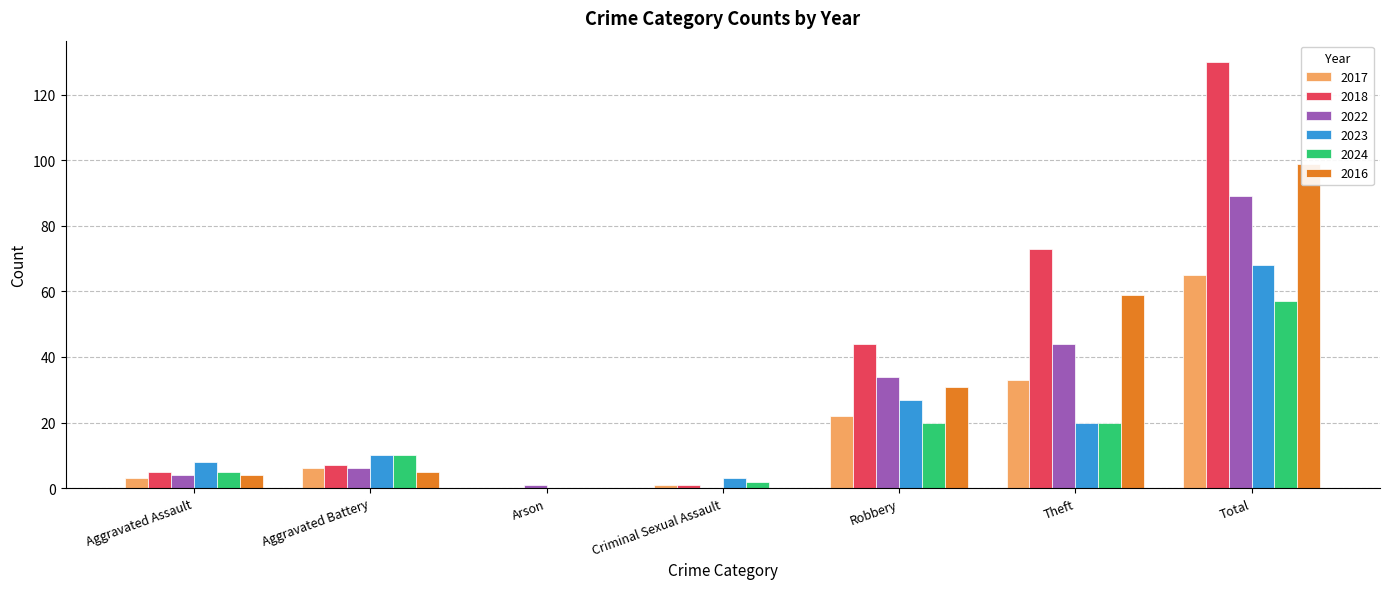

What is the sum of the 2022 values at Theft and Aggravated Battery?

50